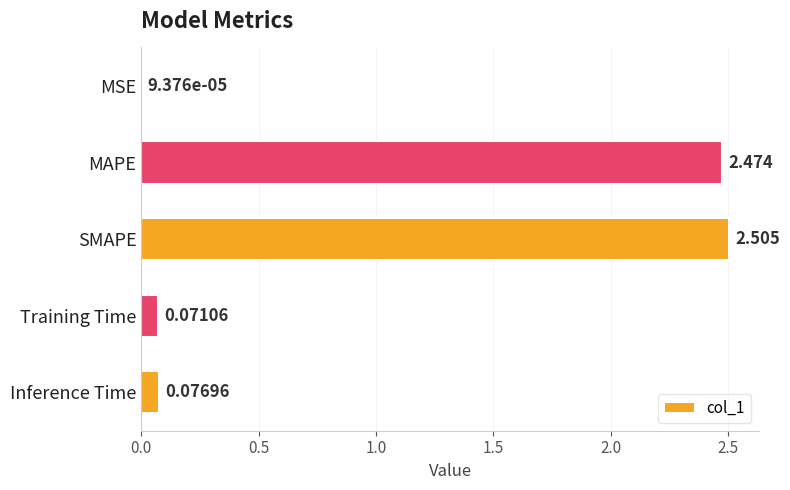

Which has a higher value, SMAPE or Training Time?

SMAPE